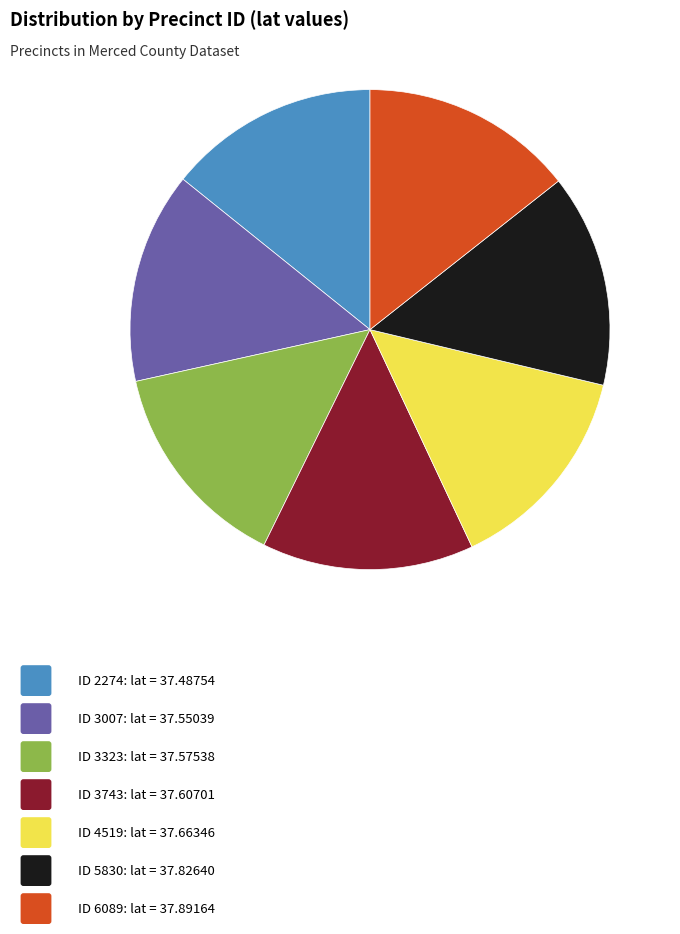

Is there any slice that represents more than half of the pie?

No